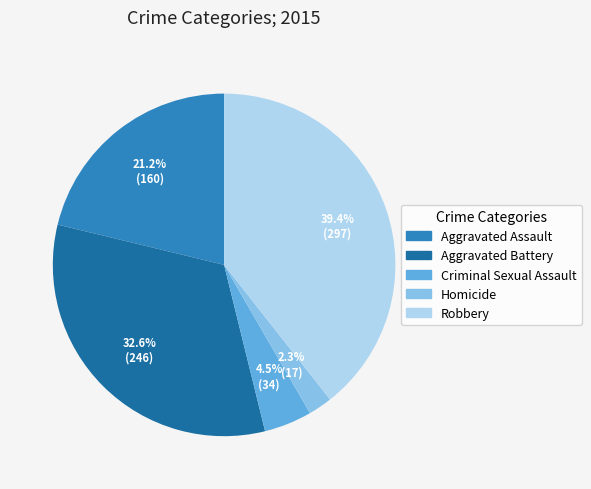

To the nearest percent, what is the average slice percentage?

20%